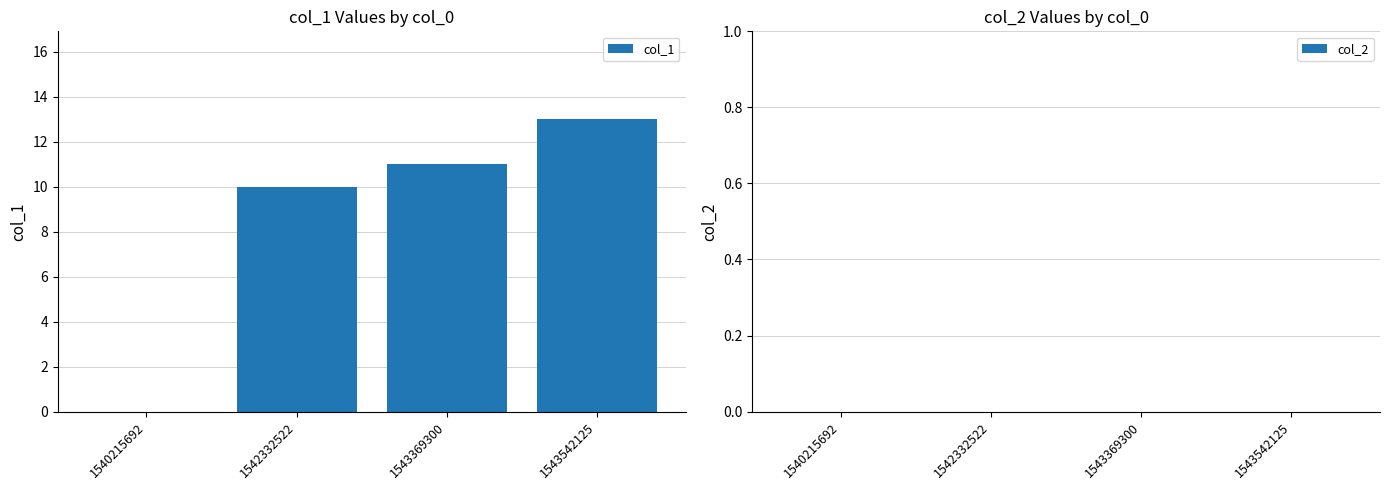

How many distinct data groups are displayed?

1